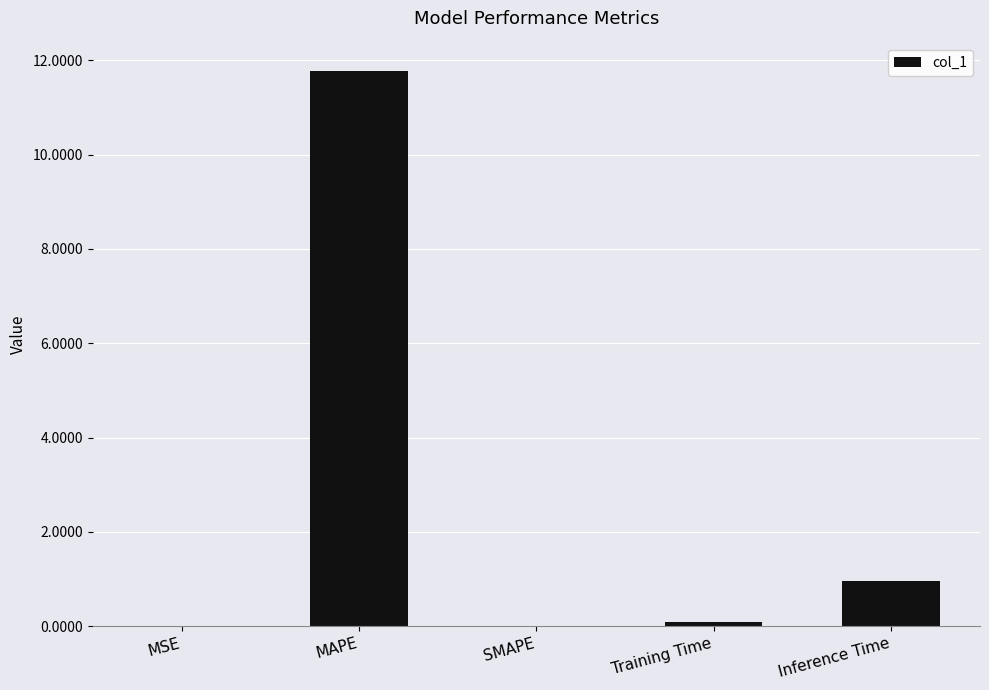

Which has a higher value, MAPE or SMAPE?

MAPE